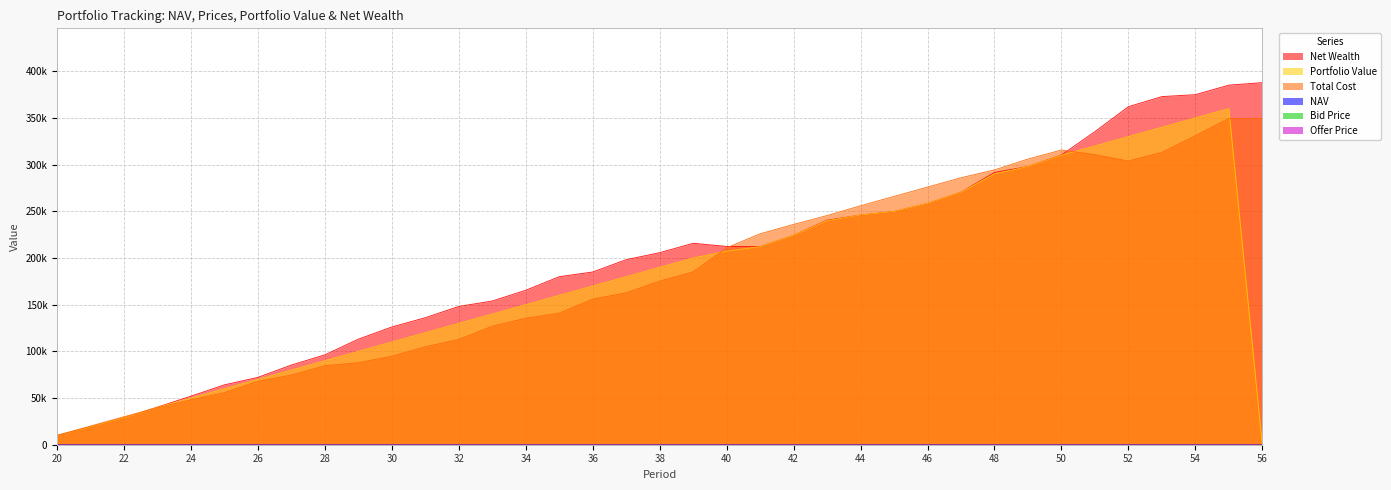

The value of NAV at 45 is 15.3. True or false?

True